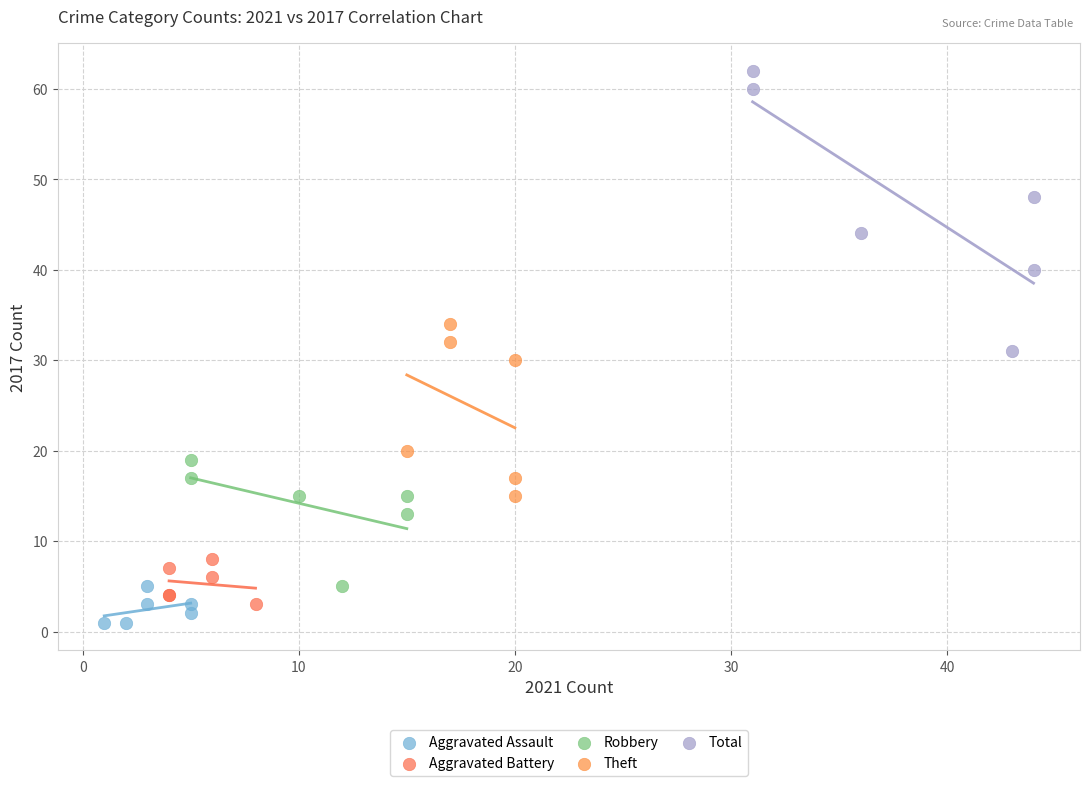

Which series has the widest spread of Y values?

Total